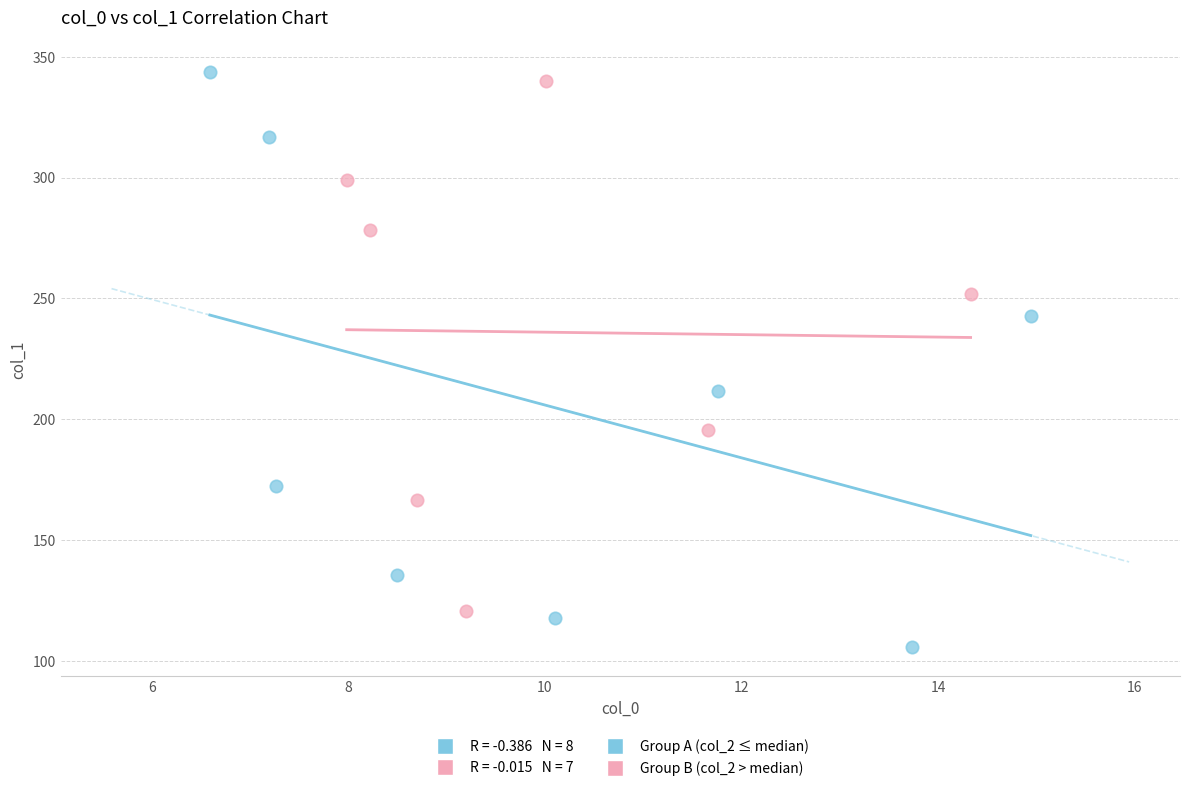

Which series reaches the minimum Y coordinate?

Group A (col_2 ≤ median)